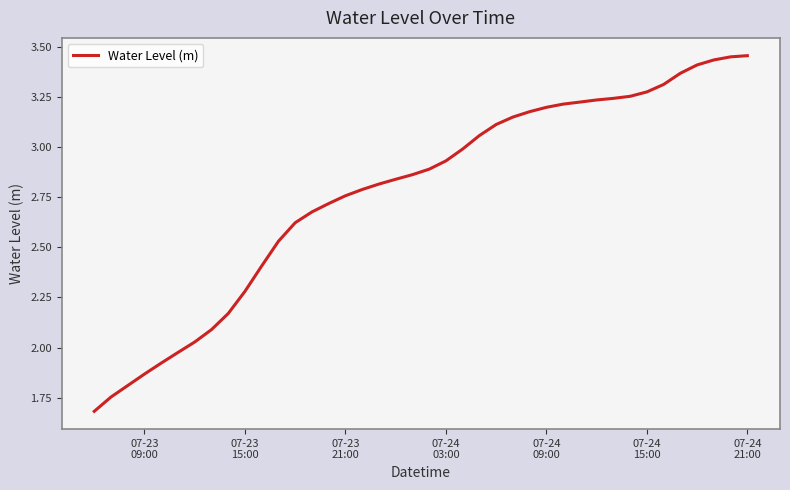

What is the smallest value displayed?

1.7